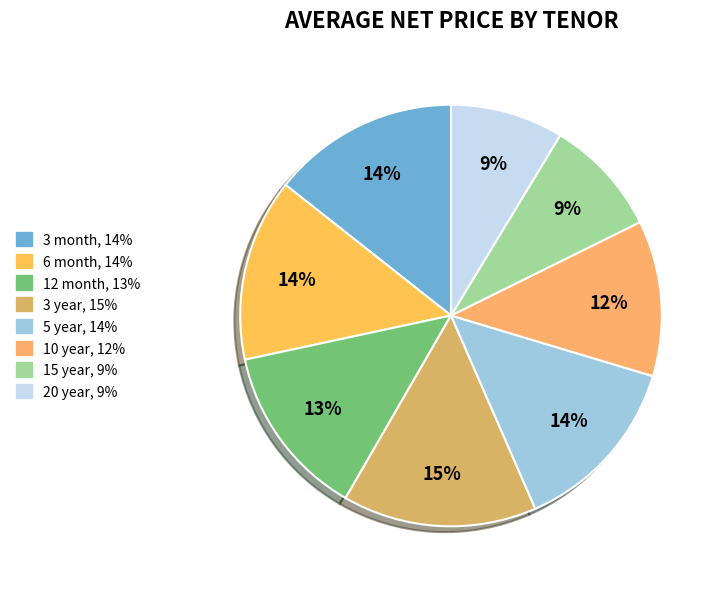

How many slices are in this pie chart?

8